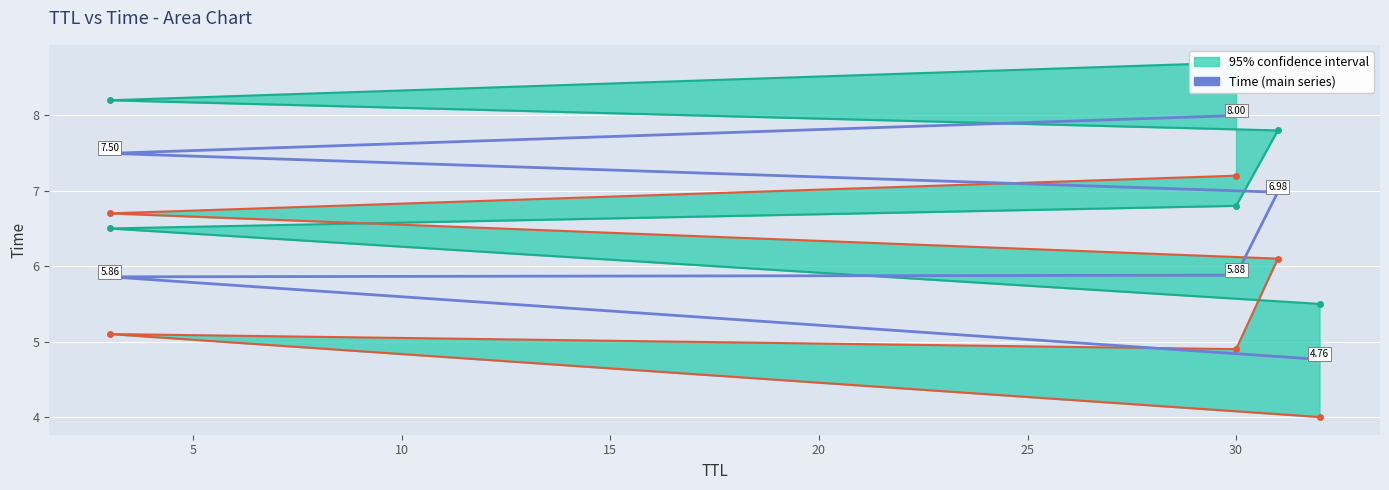

Reading left to right, extract all data points from this chart.

4.8	5.9	5.9	7.0	7.5	8.0